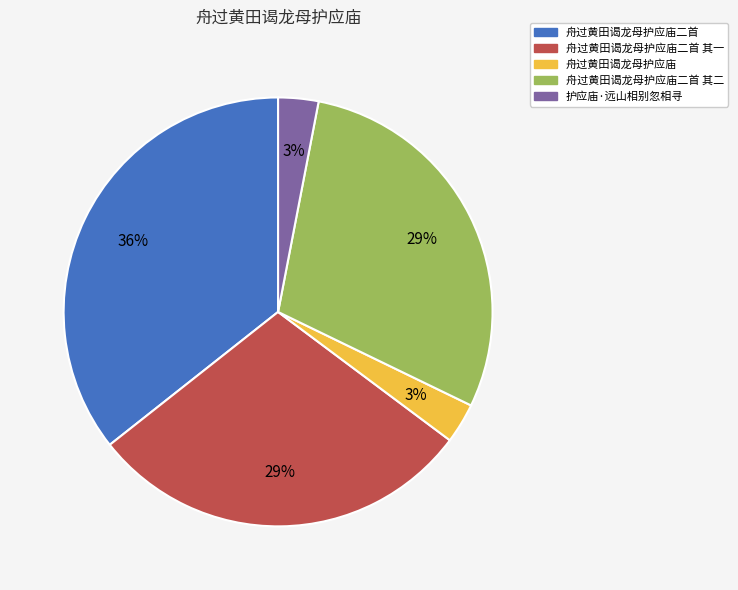

Is there a majority slice in this chart?

No